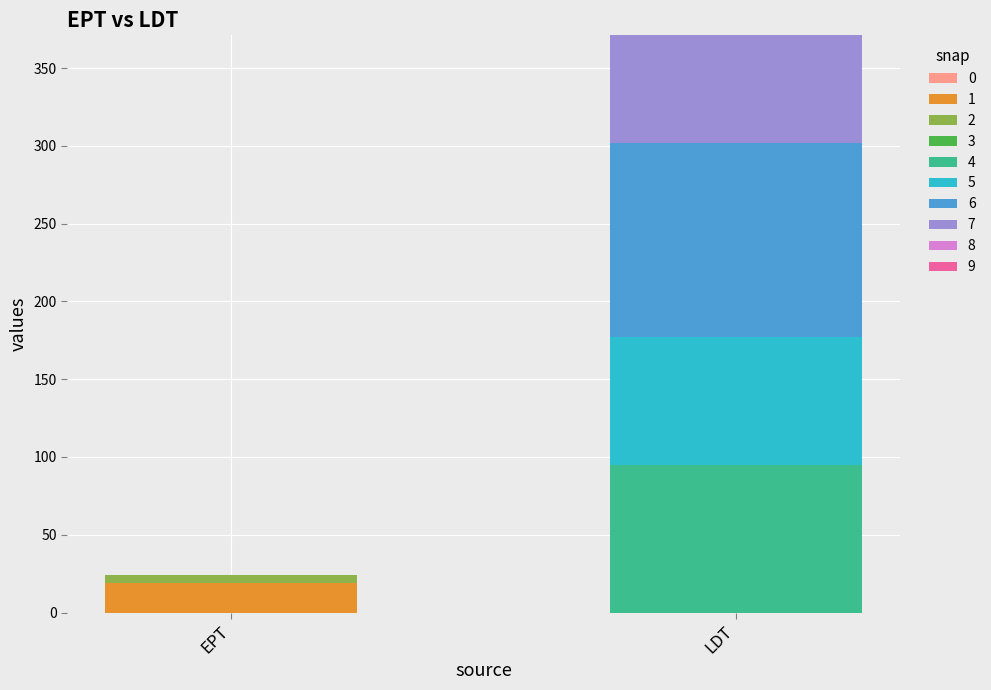

Are the bars grouped side by side (vs. stacked)?

No